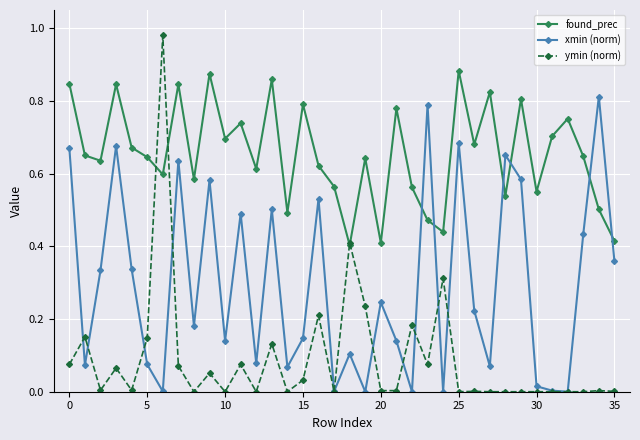

True or false: found_prec has more than 1 points higher than both neighbors.

True